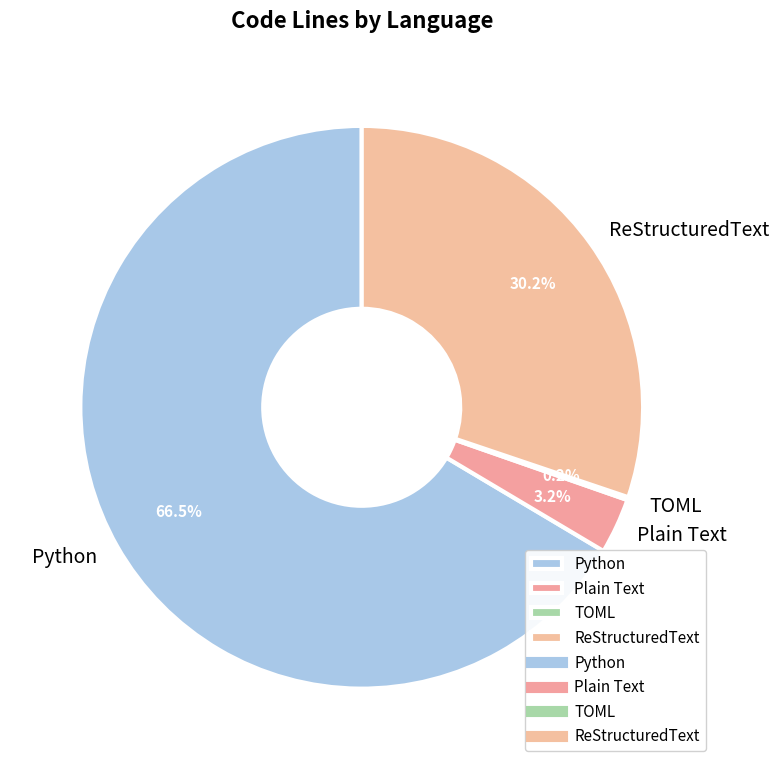

What is the total percentage of ReStructuredText and Python?

96.6%